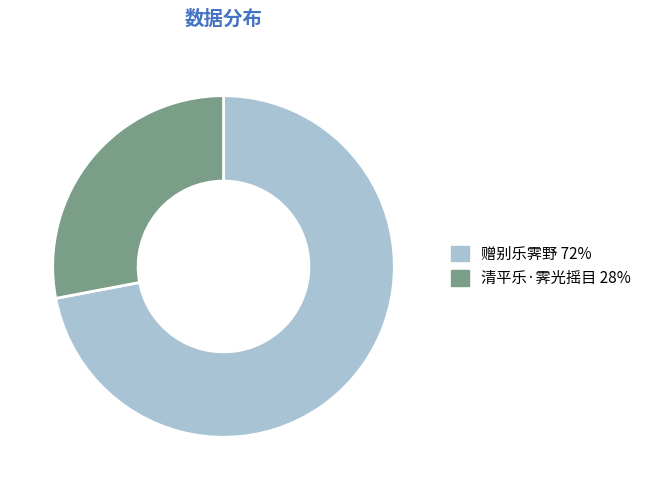

Count the number of slices in the pie.

2